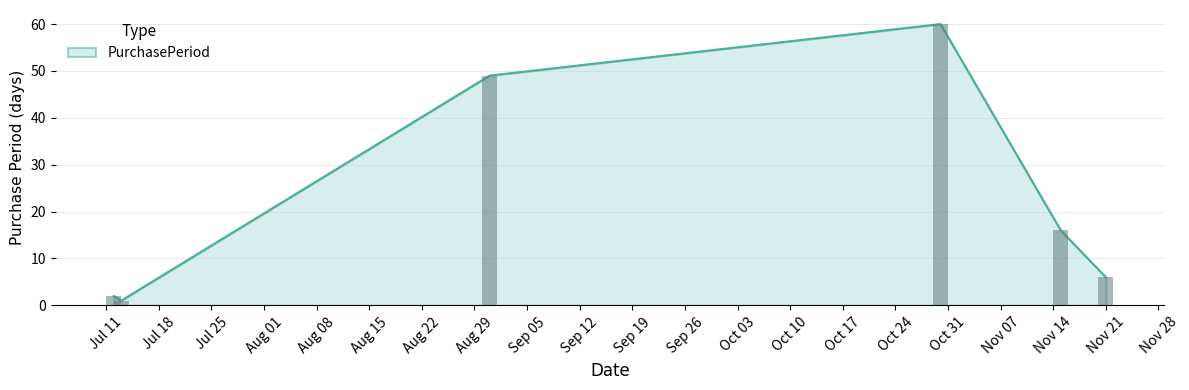

At which label does the data first exceed 16?

2017-08-31